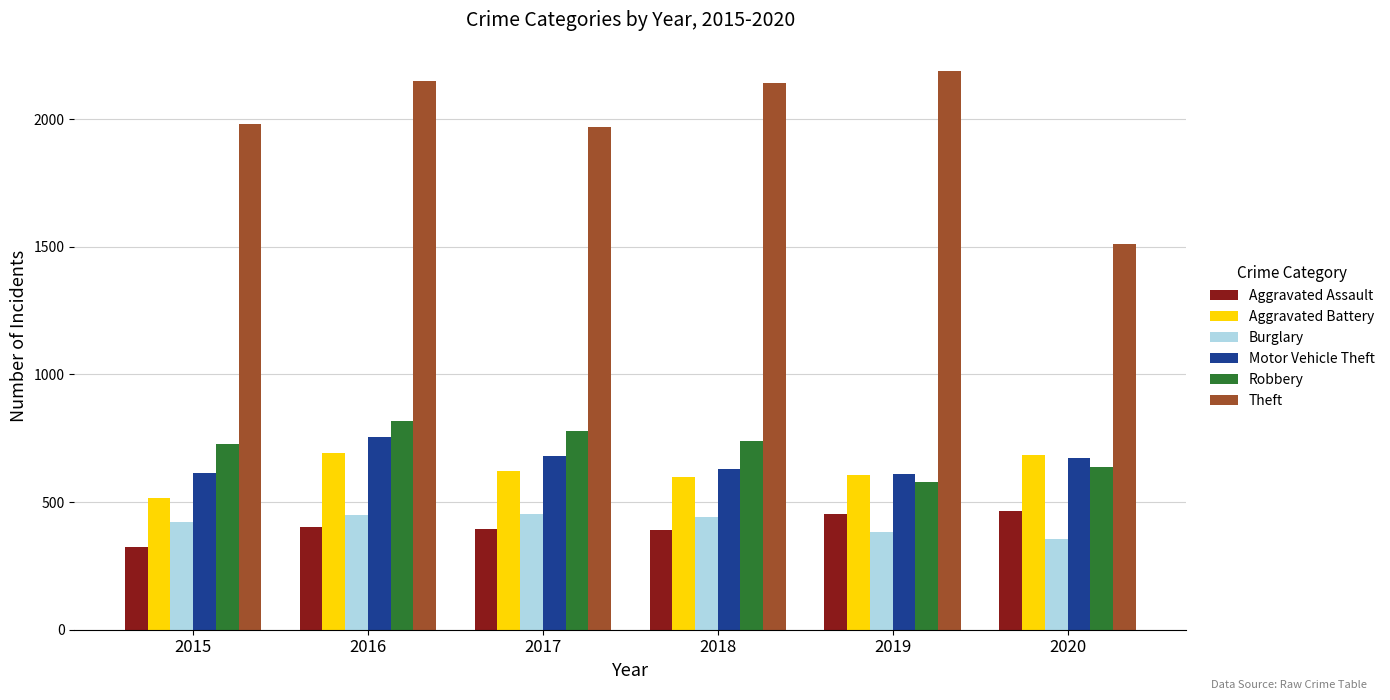

What is the difference between the highest and lowest values at 2015?

1658